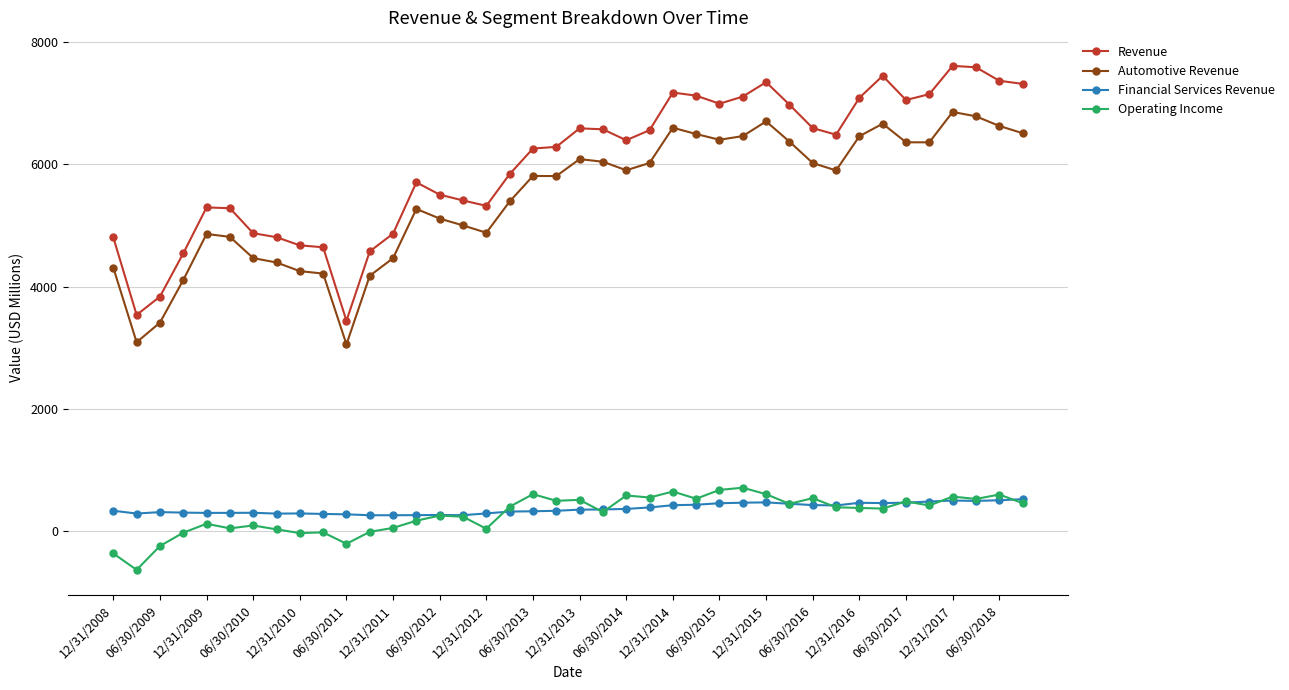

What is the maximum value shown in the chart?

7605.8